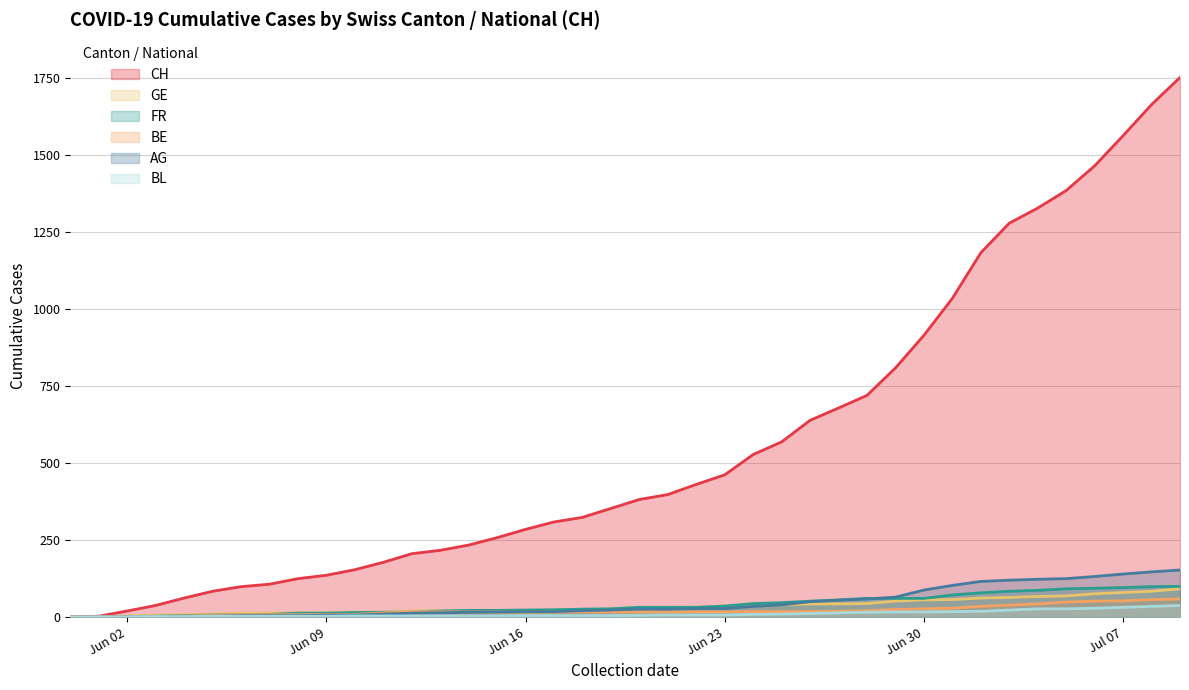

Which has a higher value, 2020-07-08 or 2020-06-17?

2020-07-08